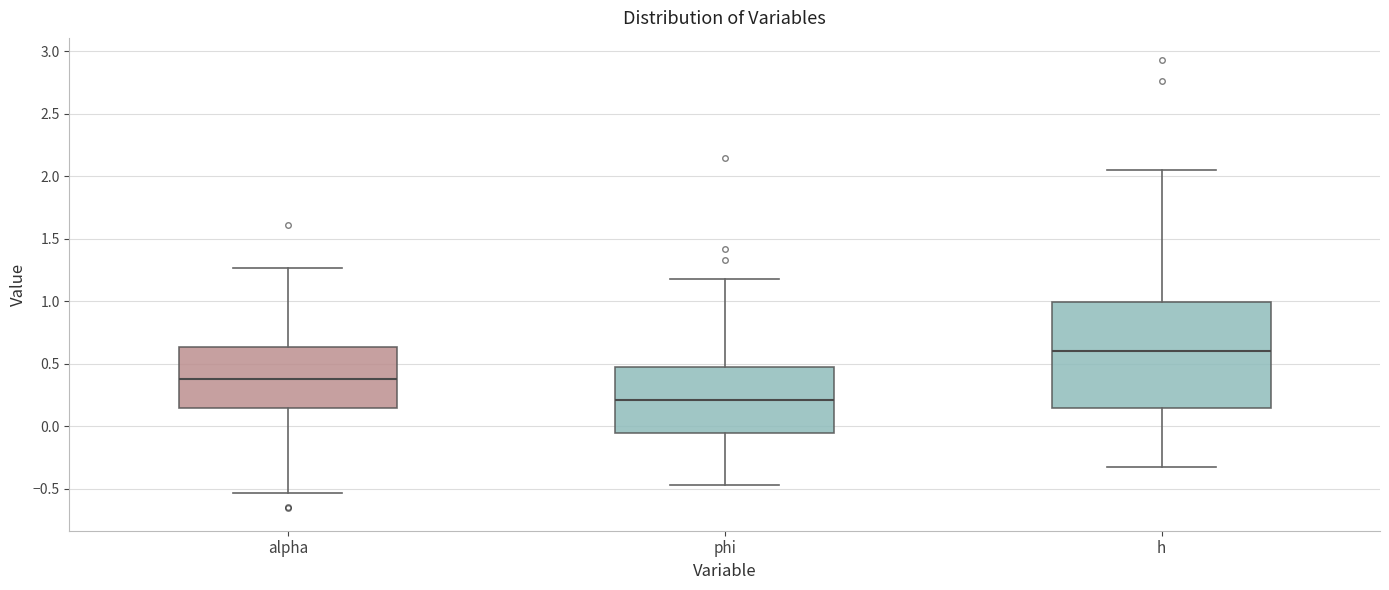

Comparing the boxes themselves (not the whiskers), which one is the tallest?

h